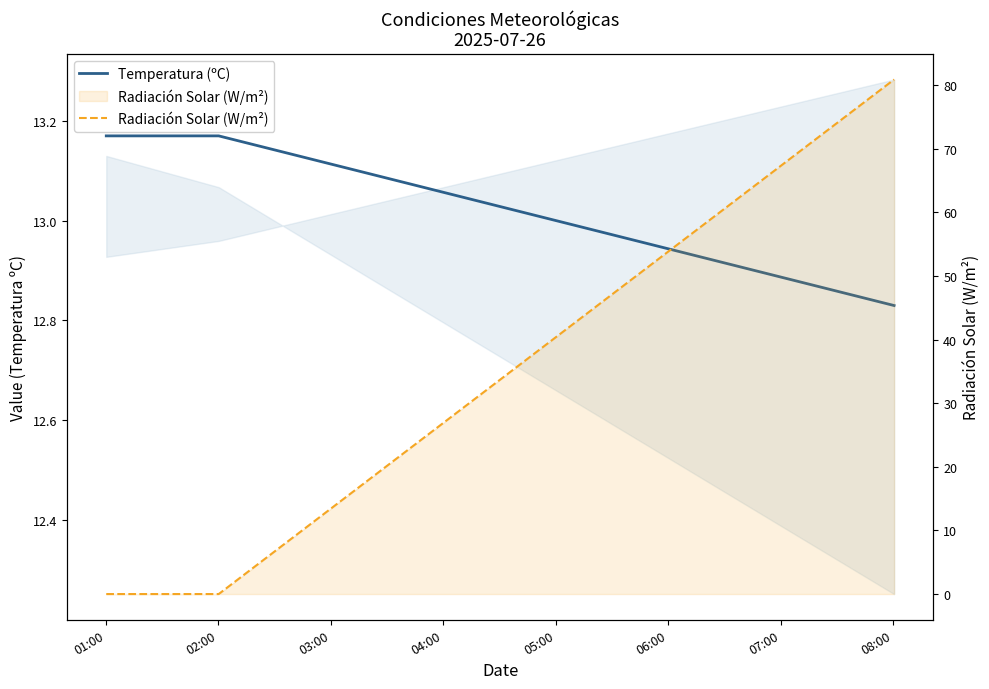

Between 01:00 and 02:00, which series saw the biggest shift?

Temperatura (ºC)